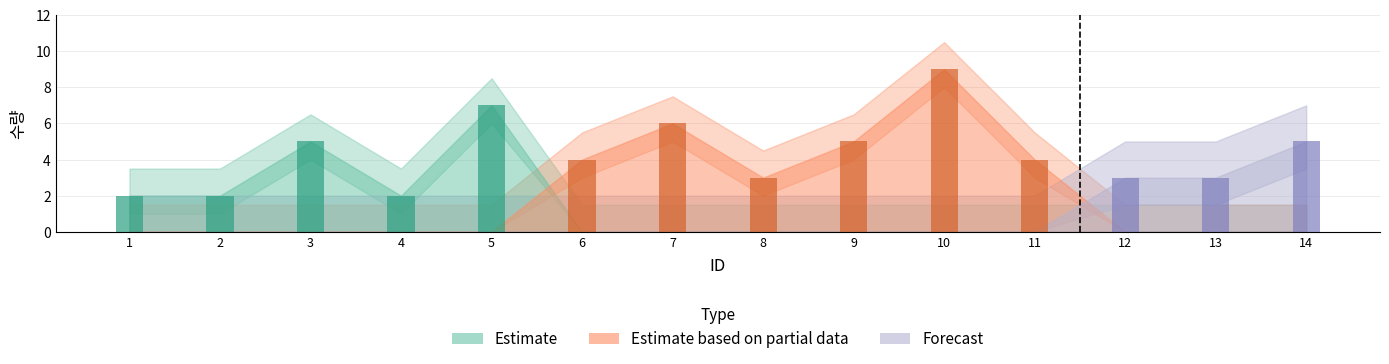

The Estimate series shows 5 at 8. True or false?

False